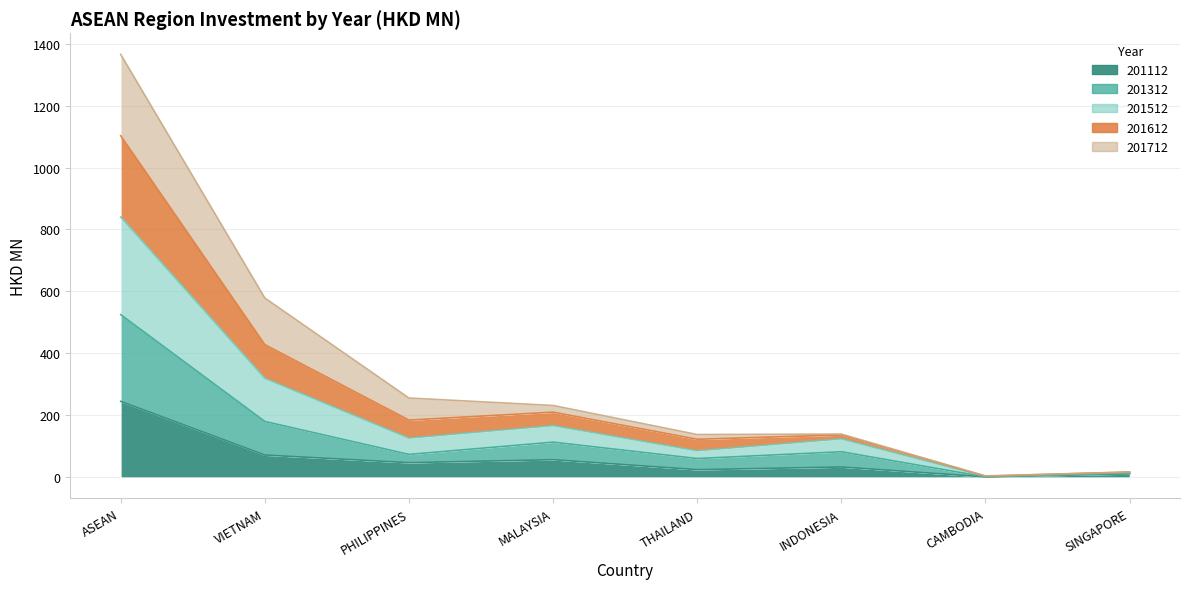

The 201112 series shows 10.9 at SINGAPORE. True or false?

True